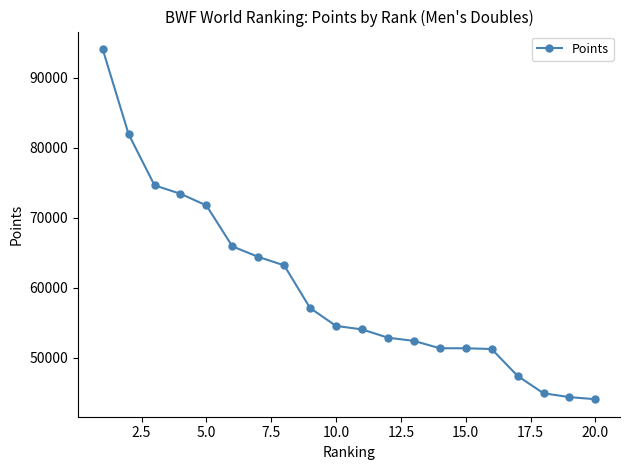

What is the value of the 16th point from the left?

51247.9